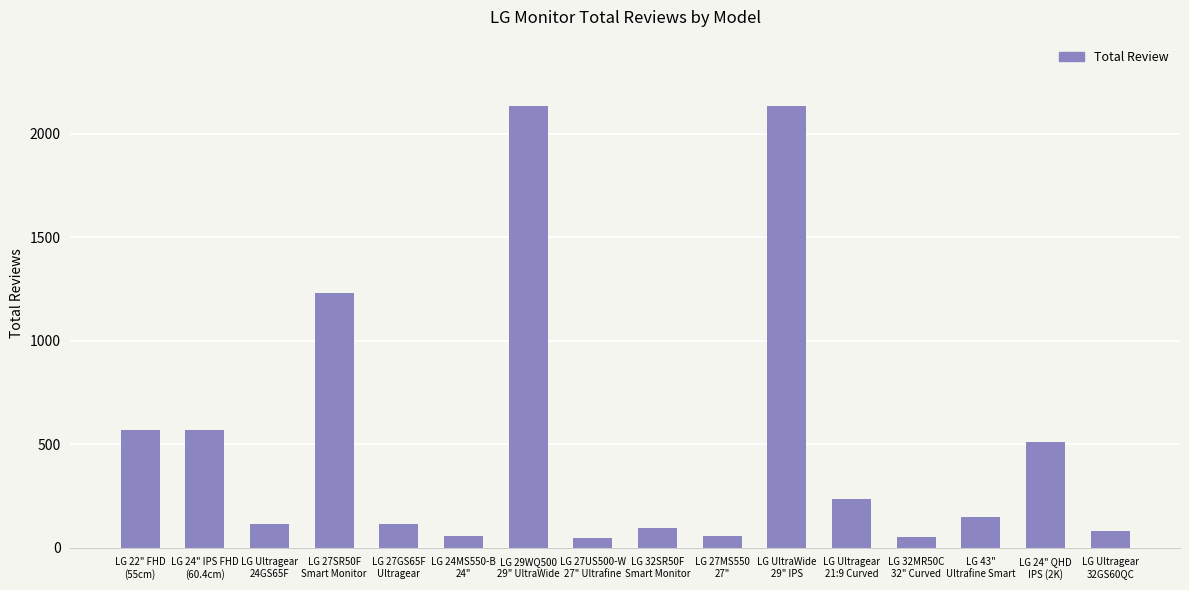

What is the greatest value displayed?

2135